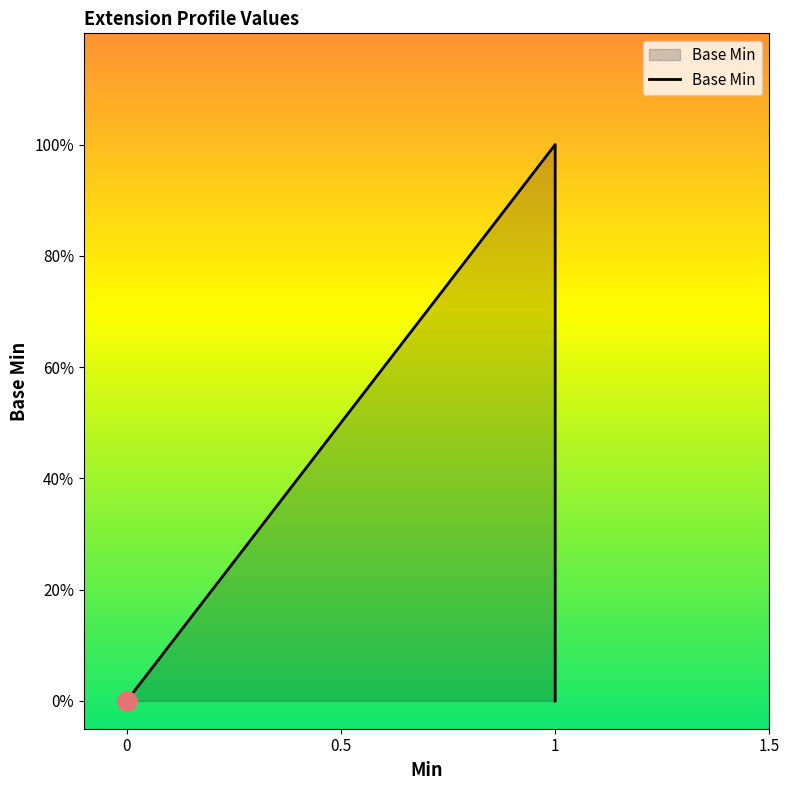

Reading right to left, list all the values displayed in this chart.

0	1	0	0	0